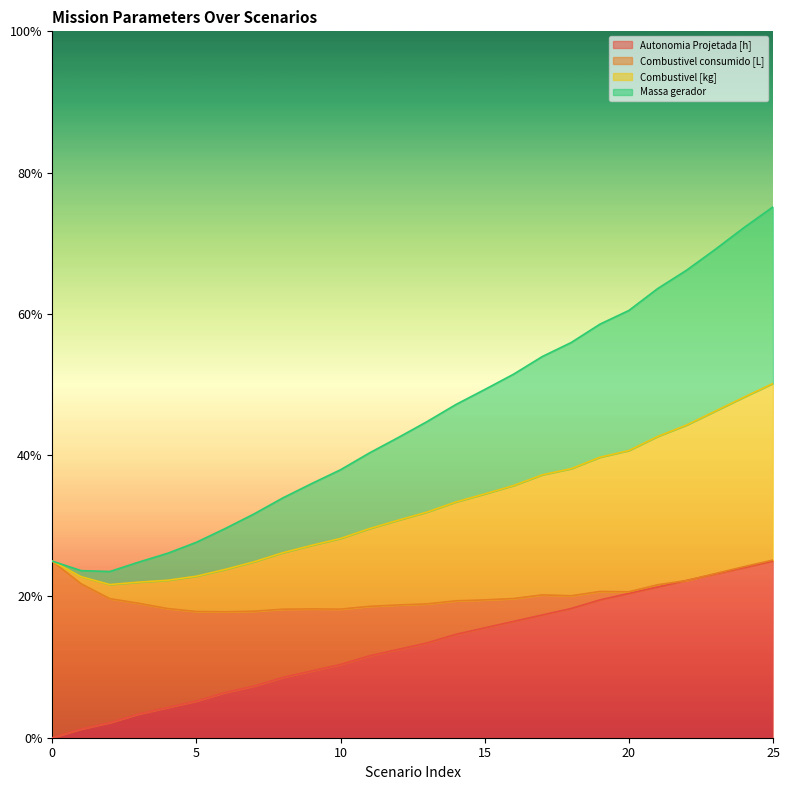

True or false: Autonomia Projetada [h] and Combustivel [kg] intersect in this chart.

False